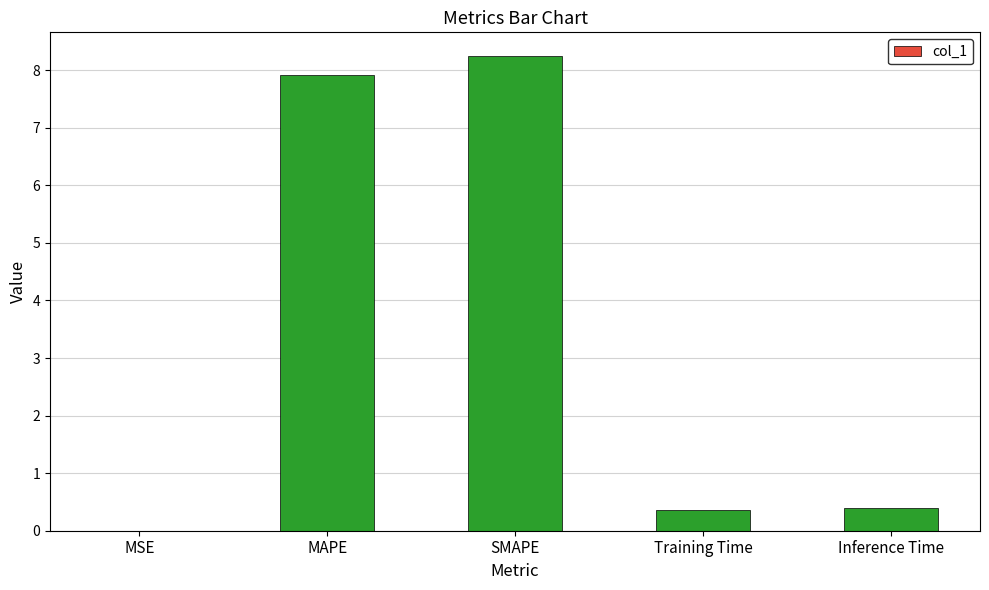

What is the average value?

3.4